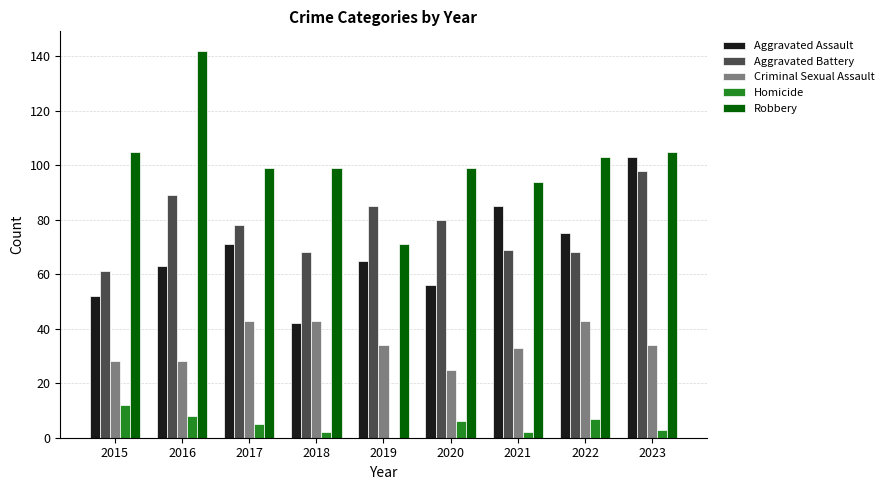

Which series changed the most between 2016 and 2017?

Robbery